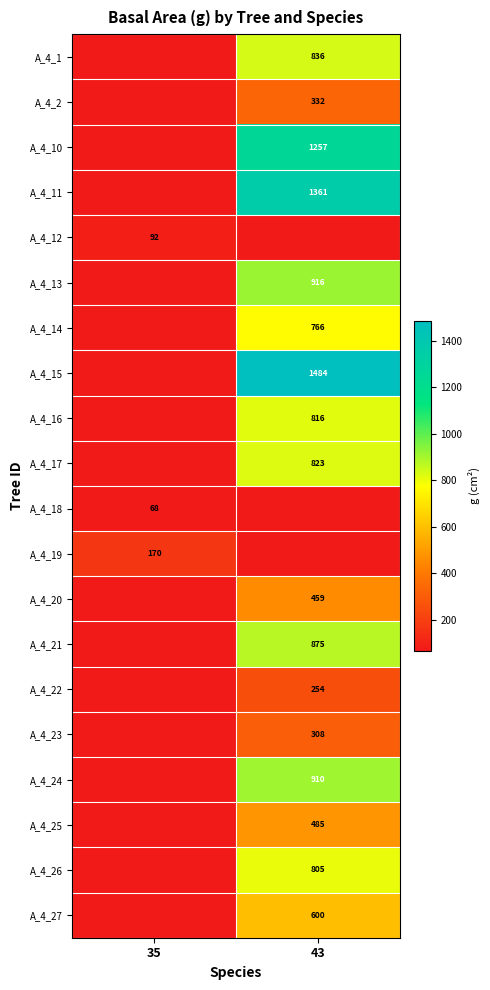

How many series are shown in this chart?

20